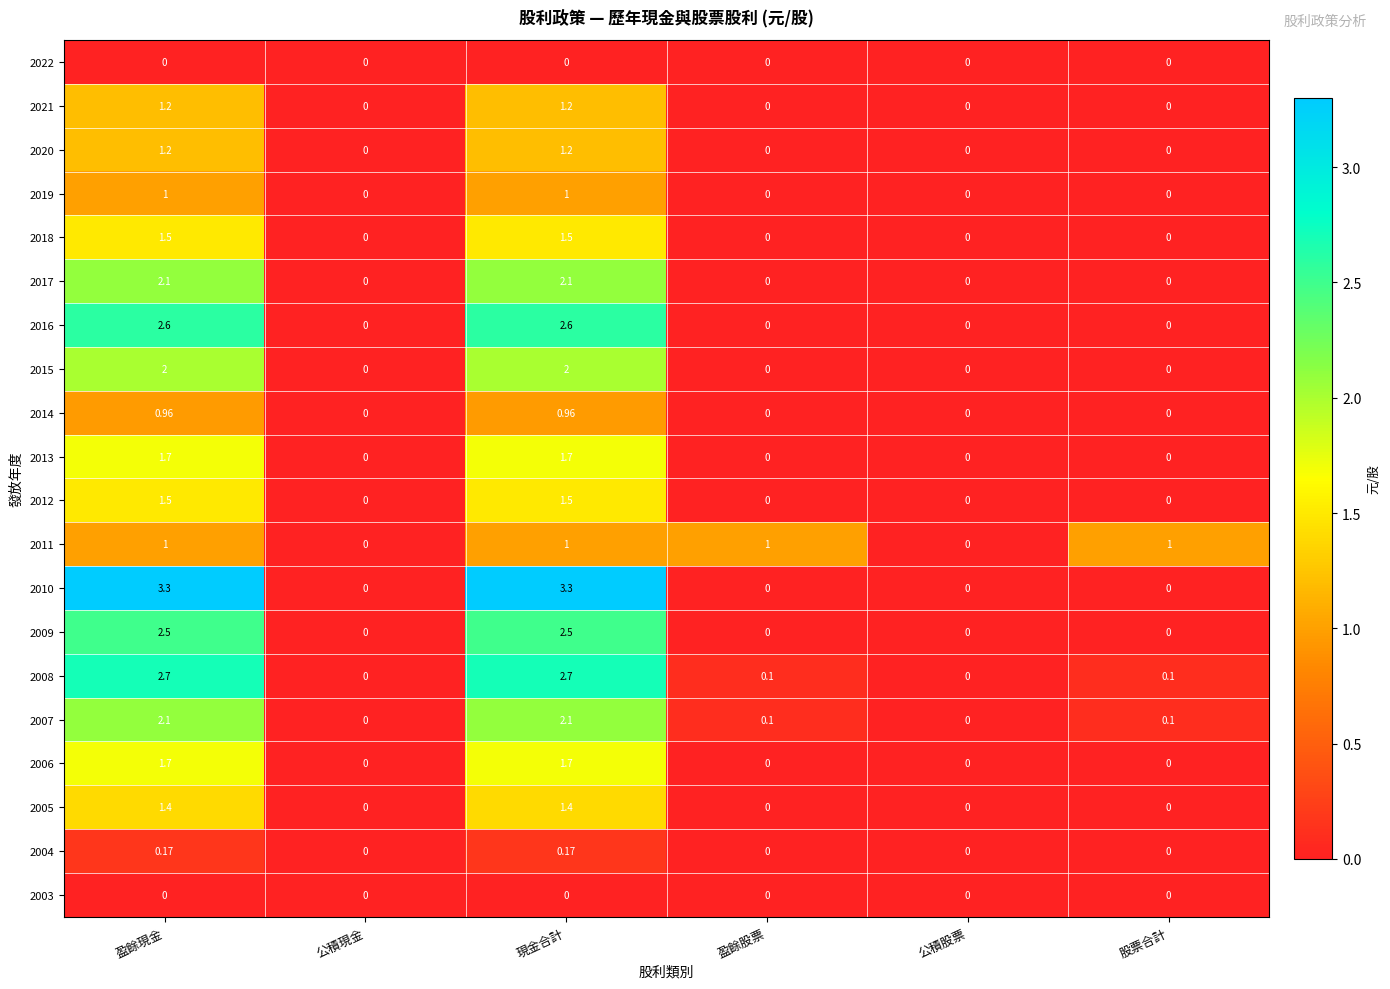

Reading left to right, extract all data points from this chart.

2022: 盈餘現金=0.0	公積現金=0.0	現金合計=0.0	盈餘股票=0.0	公積股票=0.0	股票合計=0.0
2021: 盈餘現金=1.2	公積現金=0.0	現金合計=1.2	盈餘股票=0.0	公積股票=0.0	股票合計=0.0
2020: 盈餘現金=1.2	公積現金=0.0	現金合計=1.2	盈餘股票=0.0	公積股票=0.0	股票合計=0.0
2019: 盈餘現金=1.0	公積現金=0.0	現金合計=1.0	盈餘股票=0.0	公積股票=0.0	股票合計=0.0
2018: 盈餘現金=1.5	公積現金=0.0	現金合計=1.5	盈餘股票=0.0	公積股票=0.0	股票合計=0.0
2017: 盈餘現金=2.1	公積現金=0.0	現金合計=2.1	盈餘股票=0.0	公積股票=0.0	股票合計=0.0
2016: 盈餘現金=2.6	公積現金=0.0	現金合計=2.6	盈餘股票=0.0	公積股票=0.0	股票合計=0.0
2015: 盈餘現金=2.0	公積現金=0.0	現金合計=2.0	盈餘股票=0.0	公積股票=0.0	股票合計=0.0
2014: 盈餘現金=1.0	公積現金=0.0	現金合計=1.0	盈餘股票=0.0	公積股票=0.0	股票合計=0.0
2013: 盈餘現金=1.7	公積現金=0.0	現金合計=1.7	盈餘股票=0.0	公積股票=0.0	股票合計=0.0
2012: 盈餘現金=1.5	公積現金=0.0	現金合計=1.5	盈餘股票=0.0	公積股票=0.0	股票合計=0.0
2011: 盈餘現金=1.0	公積現金=0.0	現金合計=1.0	盈餘股票=1.0	公積股票=0.0	股票合計=1.0
2010: 盈餘現金=3.3	公積現金=0.0	現金合計=3.3	盈餘股票=0.0	公積股票=0.0	股票合計=0.0
2009: 盈餘現金=2.5	公積現金=0.0	現金合計=2.5	盈餘股票=0.0	公積股票=0.0	股票合計=0.0
2008: 盈餘現金=2.7	公積現金=0.0	現金合計=2.7	盈餘股票=0.1	公積股票=0.0	股票合計=0.1
2007: 盈餘現金=2.1	公積現金=0.0	現金合計=2.1	盈餘股票=0.1	公積股票=0.0	股票合計=0.1
2006: 盈餘現金=1.7	公積現金=0.0	現金合計=1.7	盈餘股票=0.0	公積股票=0.0	股票合計=0.0
2005: 盈餘現金=1.4	公積現金=0.0	現金合計=1.4	盈餘股票=0.0	公積股票=0.0	股票合計=0.0
2004: 盈餘現金=0.2	公積現金=0.0	現金合計=0.2	盈餘股票=0.0	公積股票=0.0	股票合計=0.0
2003: 盈餘現金=0.0	公積現金=0.0	現金合計=0.0	盈餘股票=0.0	公積股票=0.0	股票合計=0.0